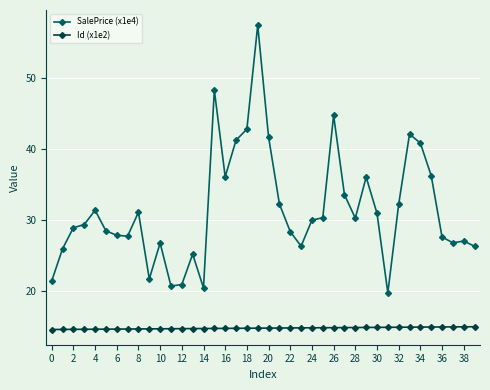

What is the difference between the maximum and minimum values in the SalePrice (x1e4) series?

37.7